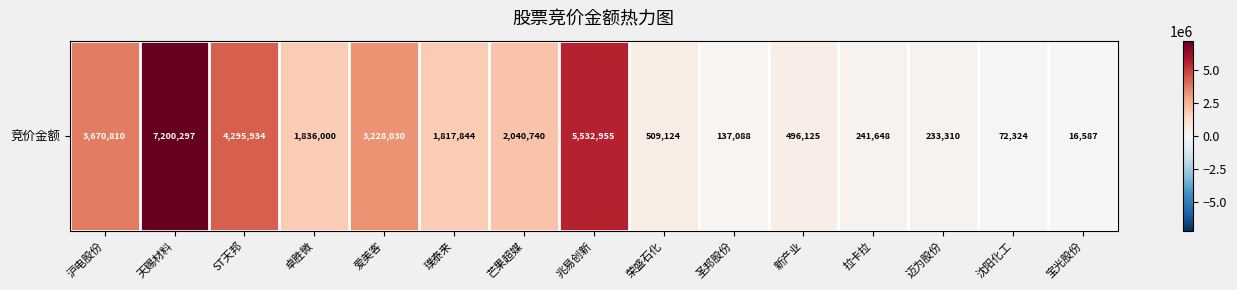

At which category does the chart reach its minimum across all series?

宝光股份